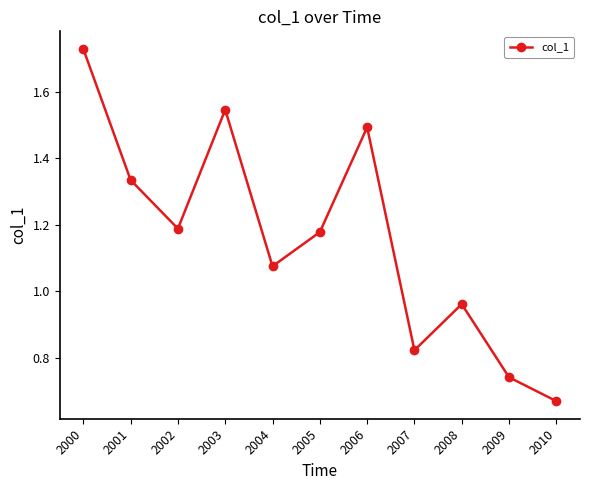

The chart shows a value of 0.7 at 2003. True or false?

False